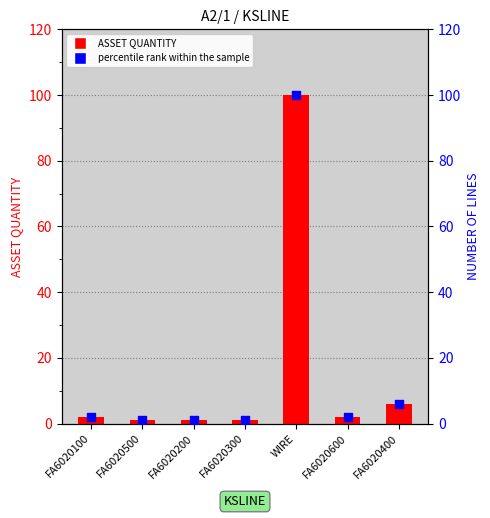

Which series has the largest total across all categories?

ASSET QUANTITY